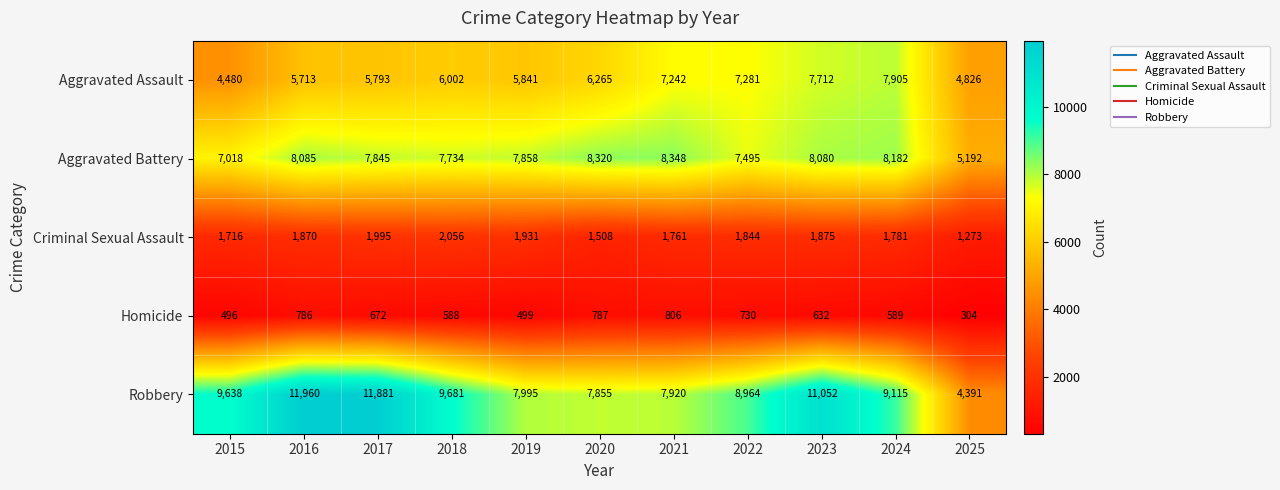

Which category has the lowest value in the Homicide series?

2025